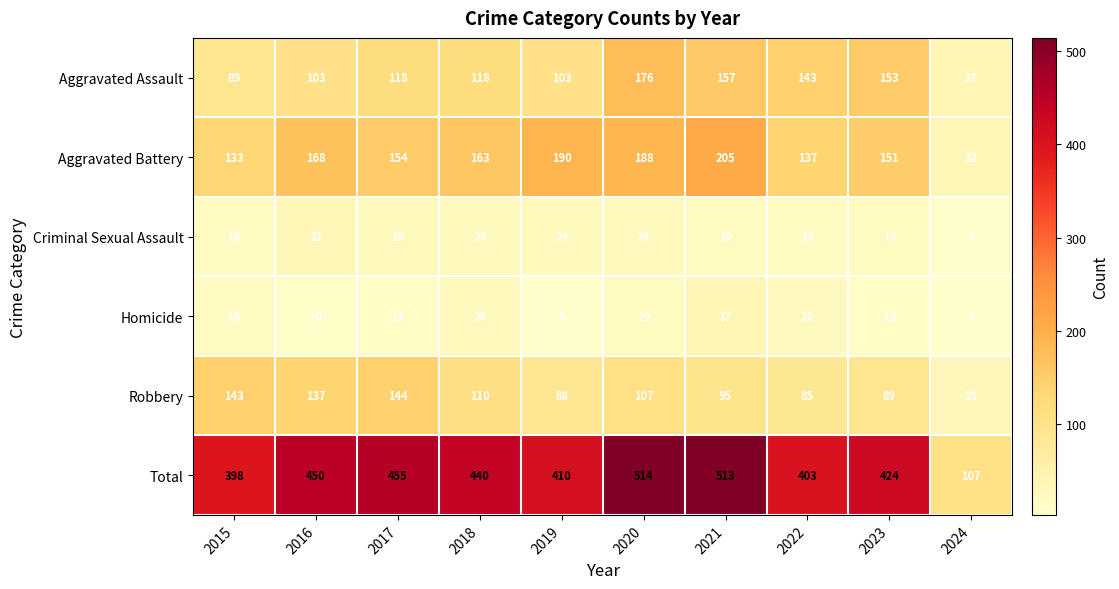

The value of Aggravated Battery at 2020 is 188. True or false?

True